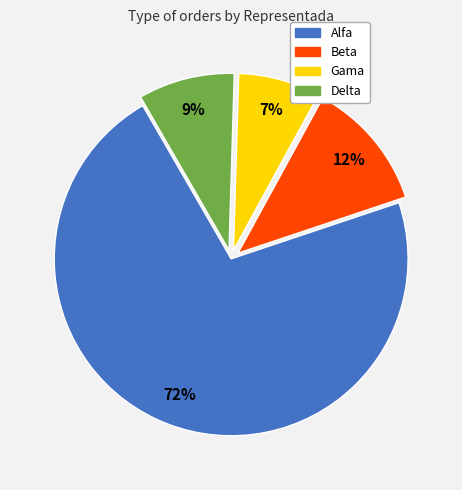

Between Delta and Beta, which is larger?

Beta